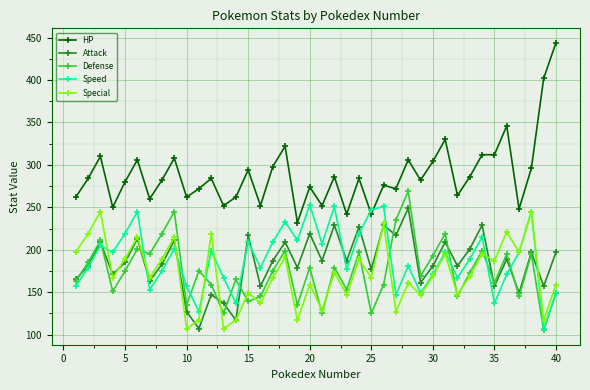

True or false: Special and HP cross at least once.

False